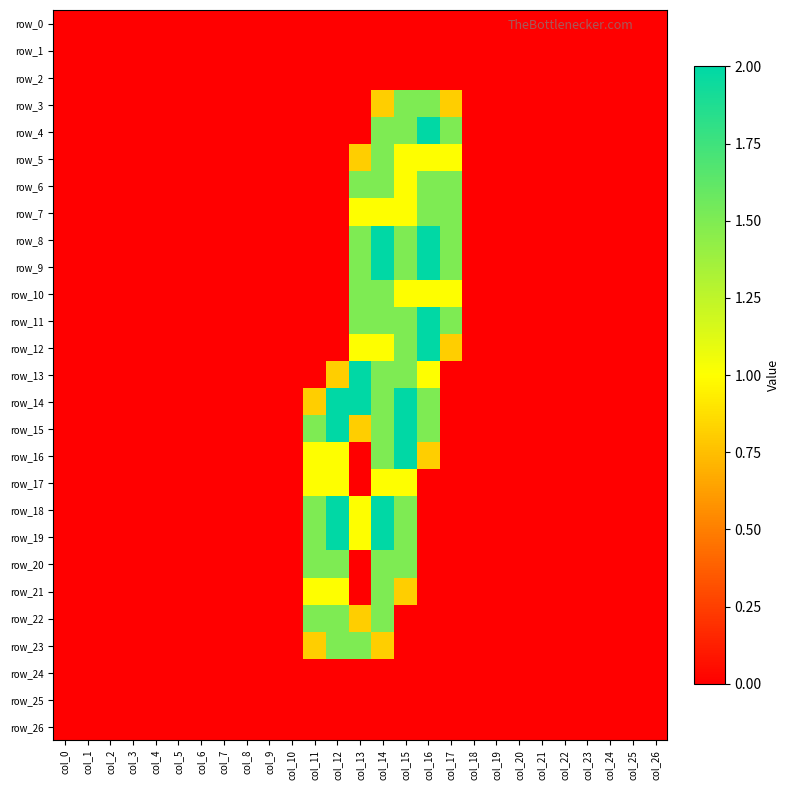

The value of row_13 at col_17 is -1.2. True or false?

False